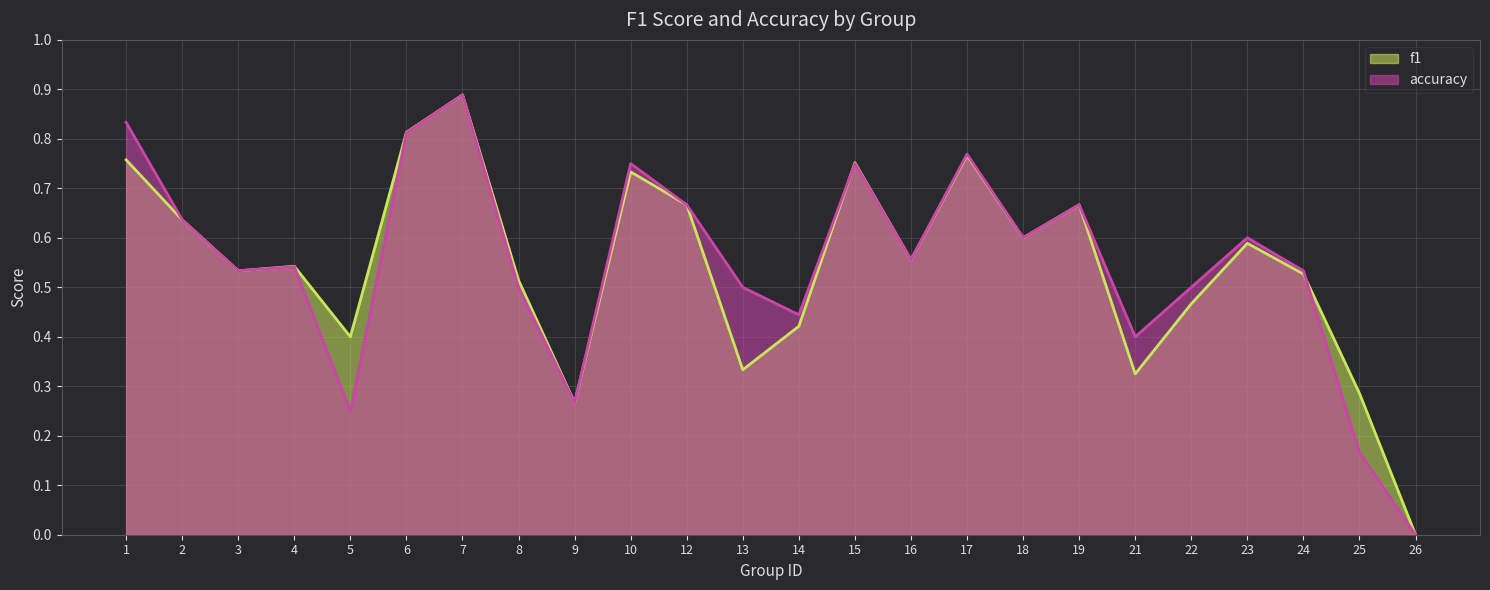

True or false: accuracy has a value of 0.7 at 12.

True